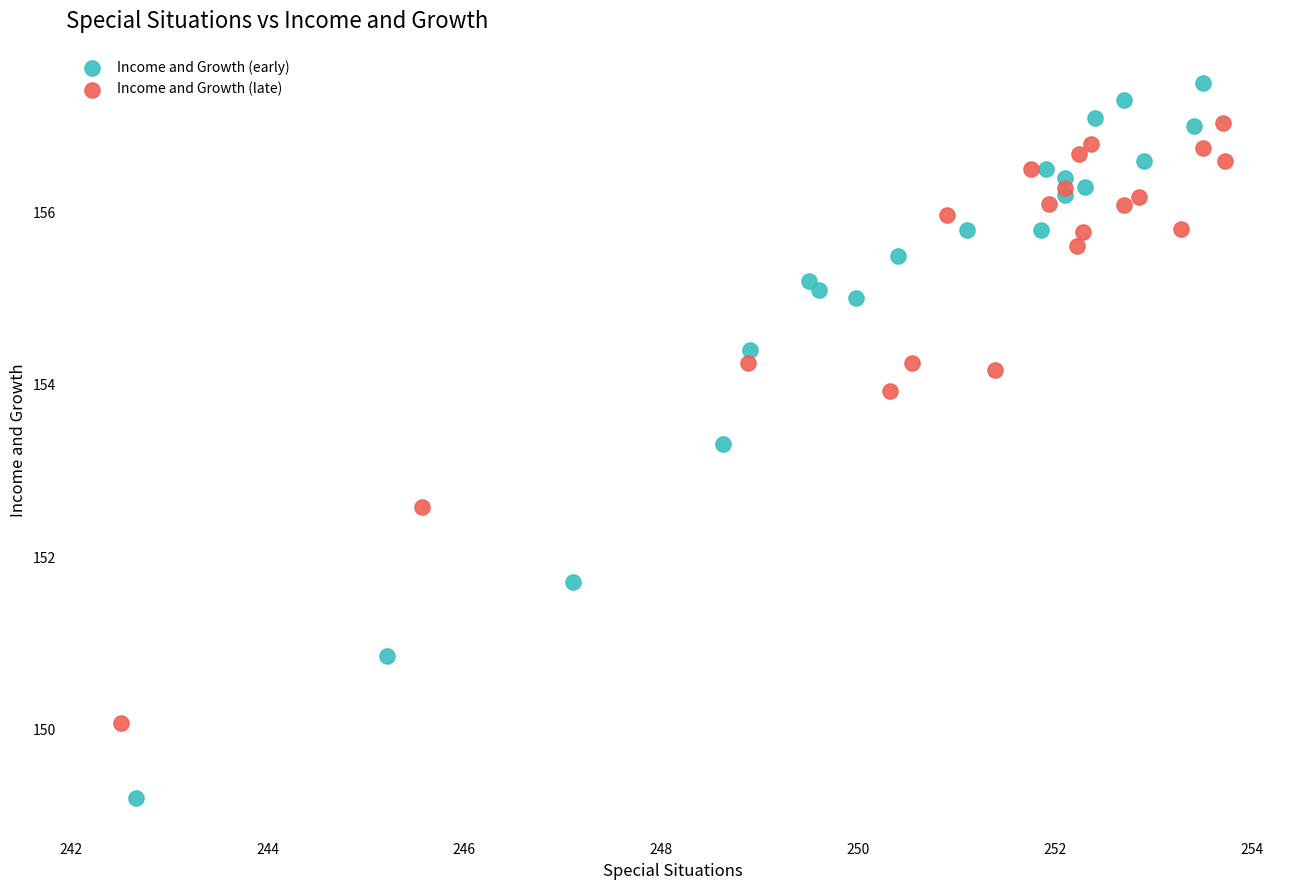

What are all the series names shown in the legend?

Income and Growth (early), Income and Growth (late)